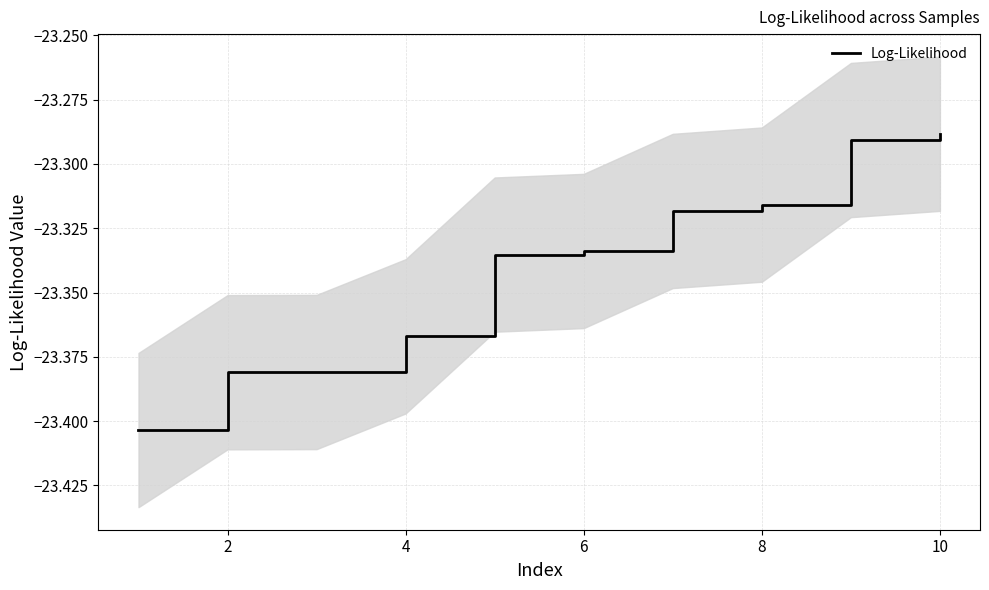

True or false: Log-Likelihood has a value of -10.7 at 4.

False